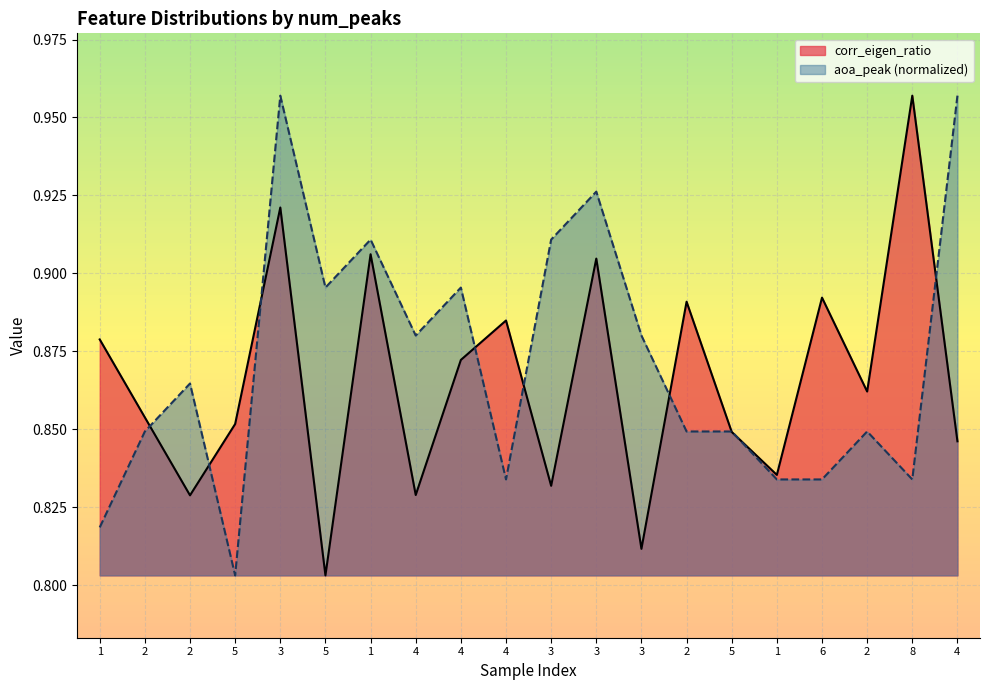

What is the maximum value for corr_eigen_ratio?

1.0